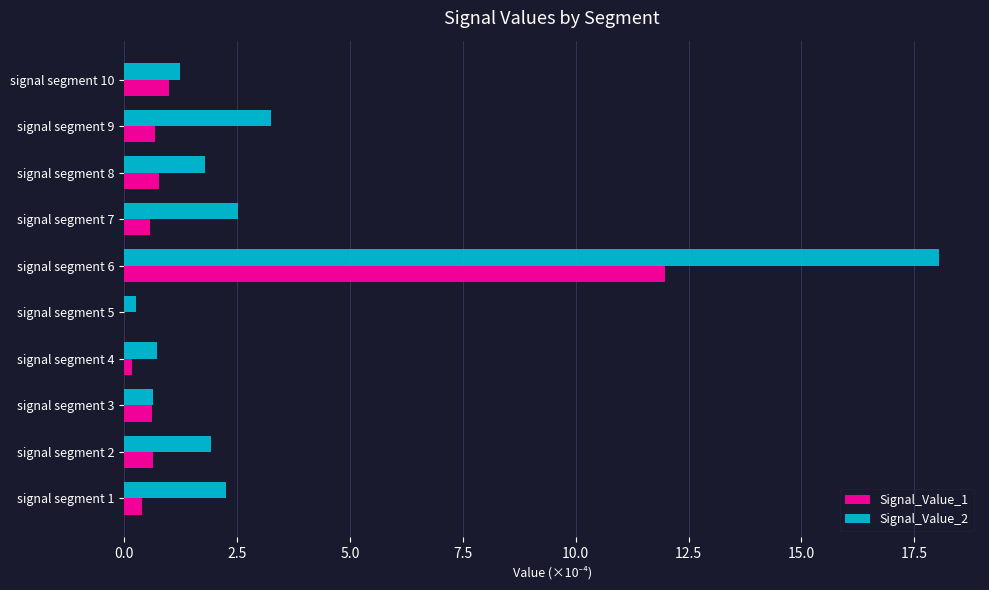

At which category is the sum across all series the highest?

signal segment 6